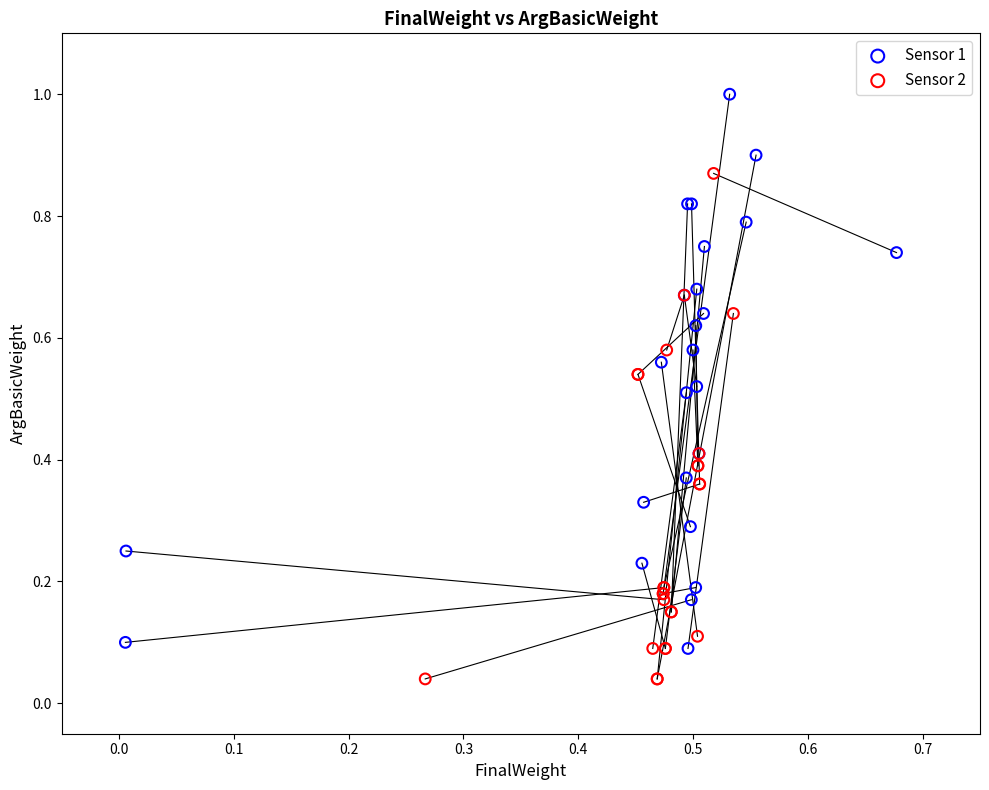

What are all the series names shown in the legend?

Sensor 1, Sensor 2